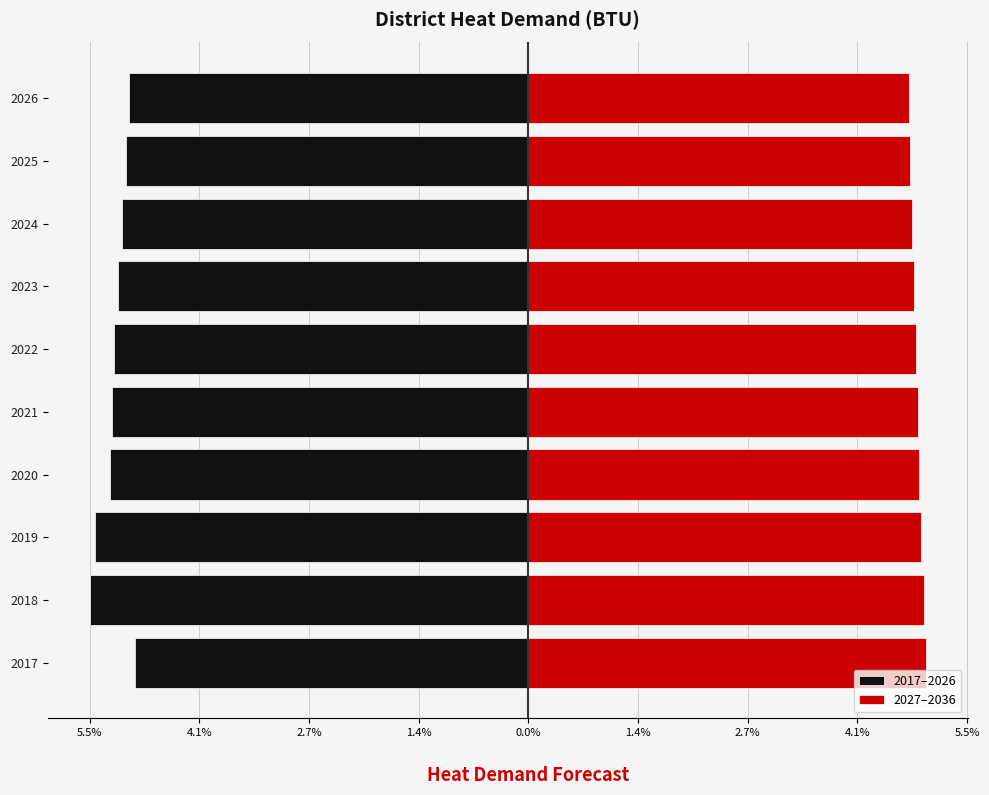

How many 2027–2036 values are between 4 and 5?

10